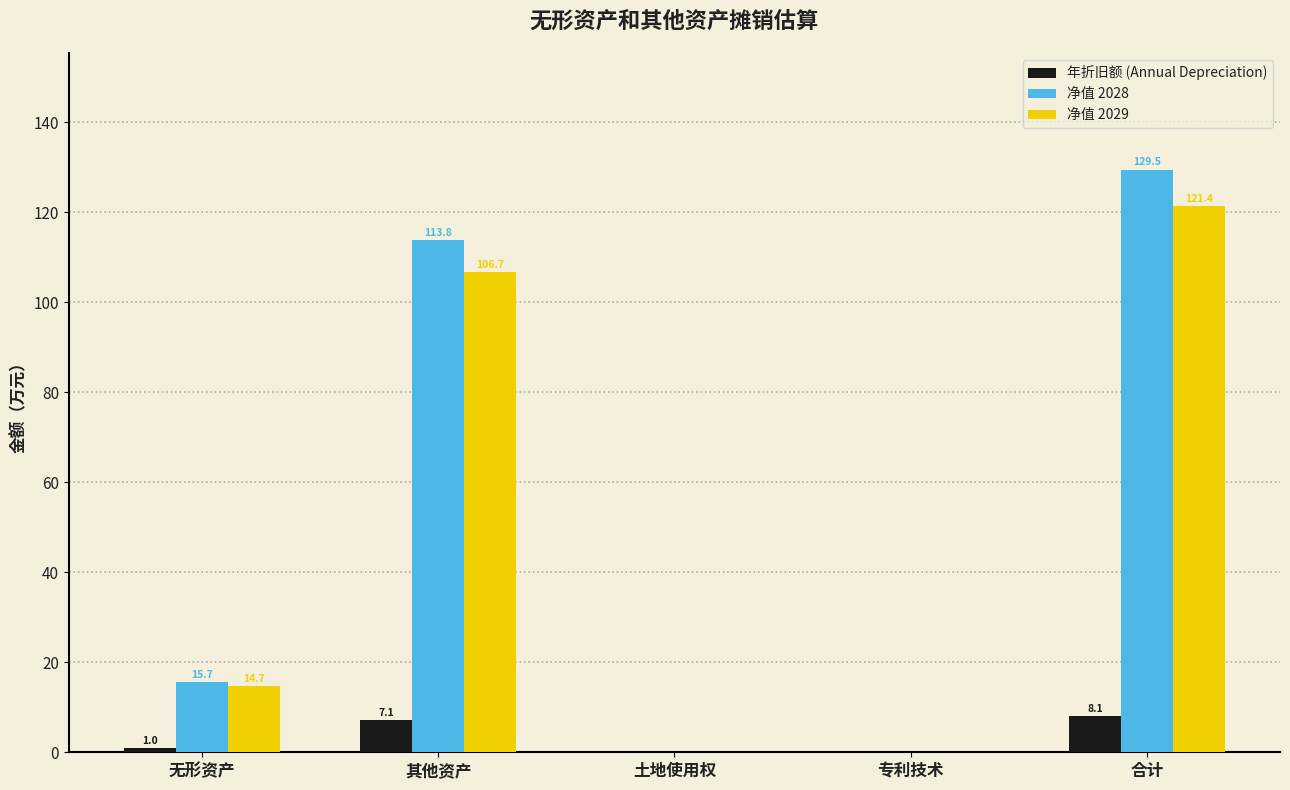

Which series has the largest range (max minus min)?

净值 2028